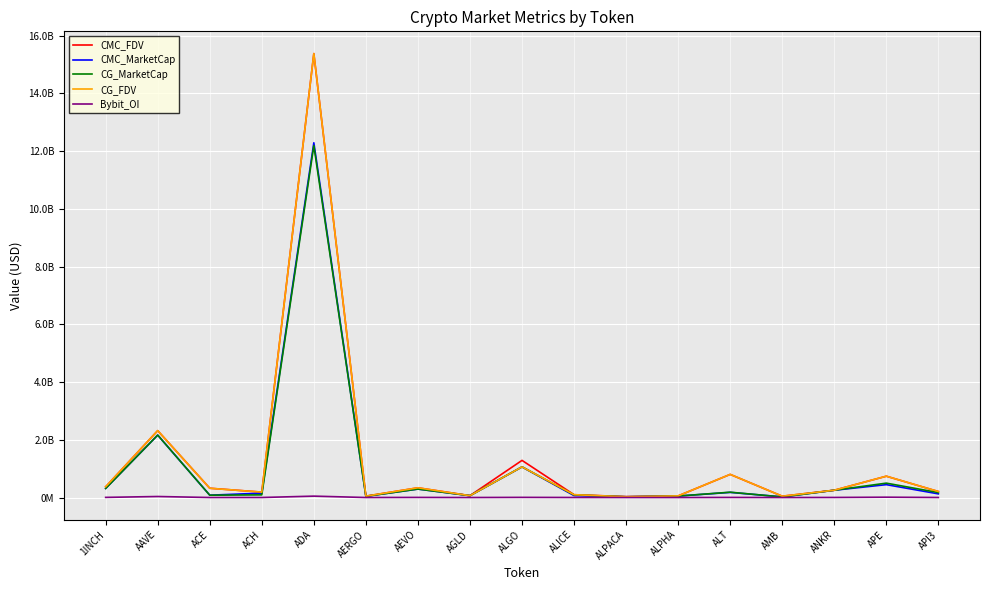

At which category does CG_FDV reach its first local valley?

ACH